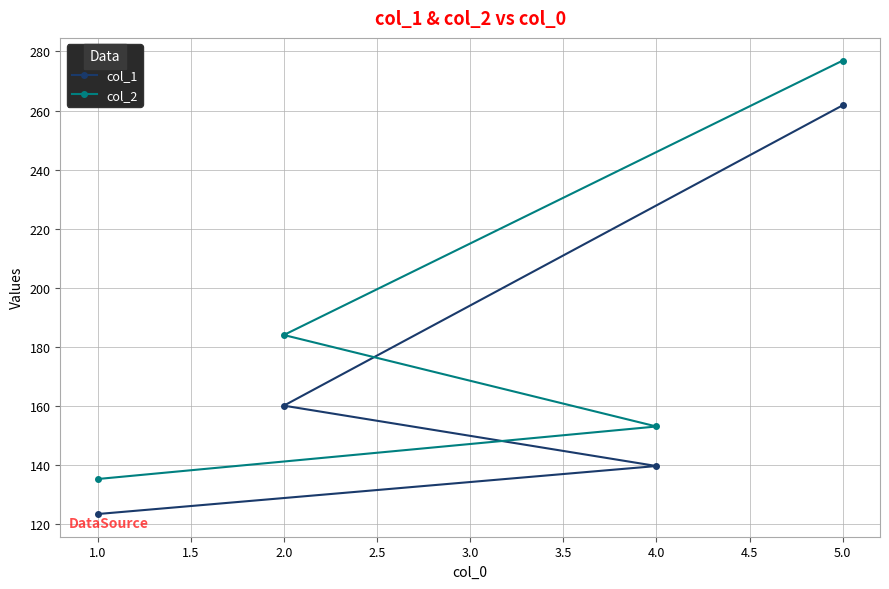

True or false: col_1 and col_2 cross at least once.

False